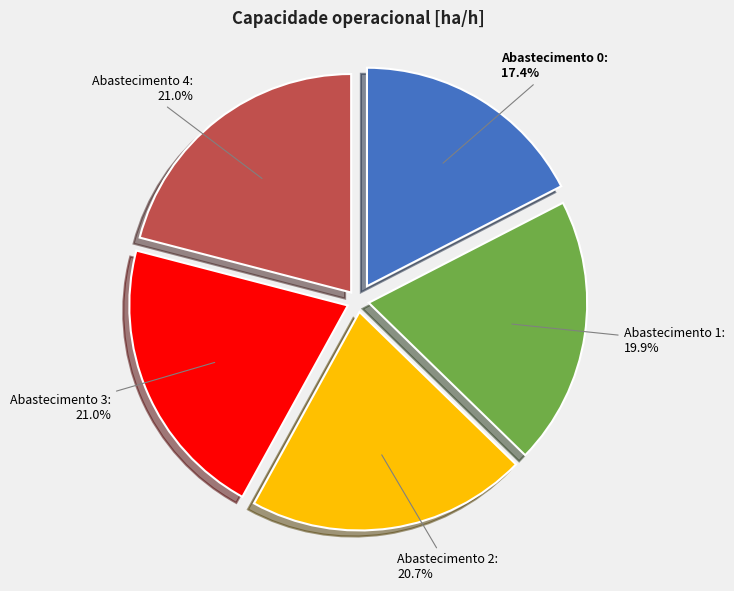

To the nearest percent, what is the average slice percentage?

20%